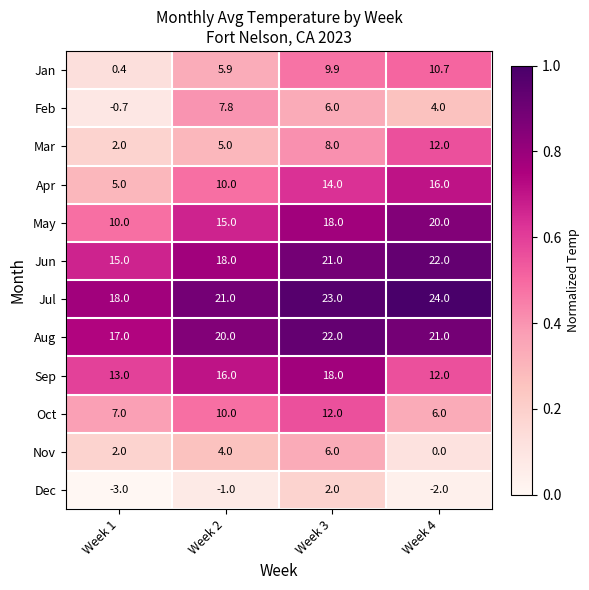

At how many categories does at least one series exceed 12?

4